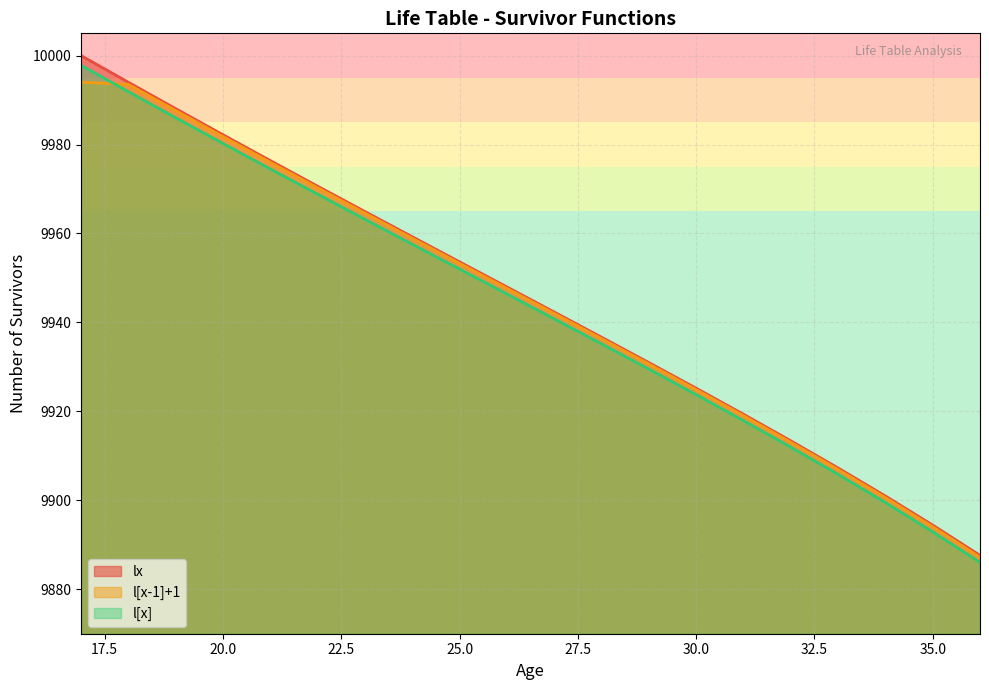

Rank the series at 35 from highest to lowest value.

lx, l[x-1]+1, l[x]